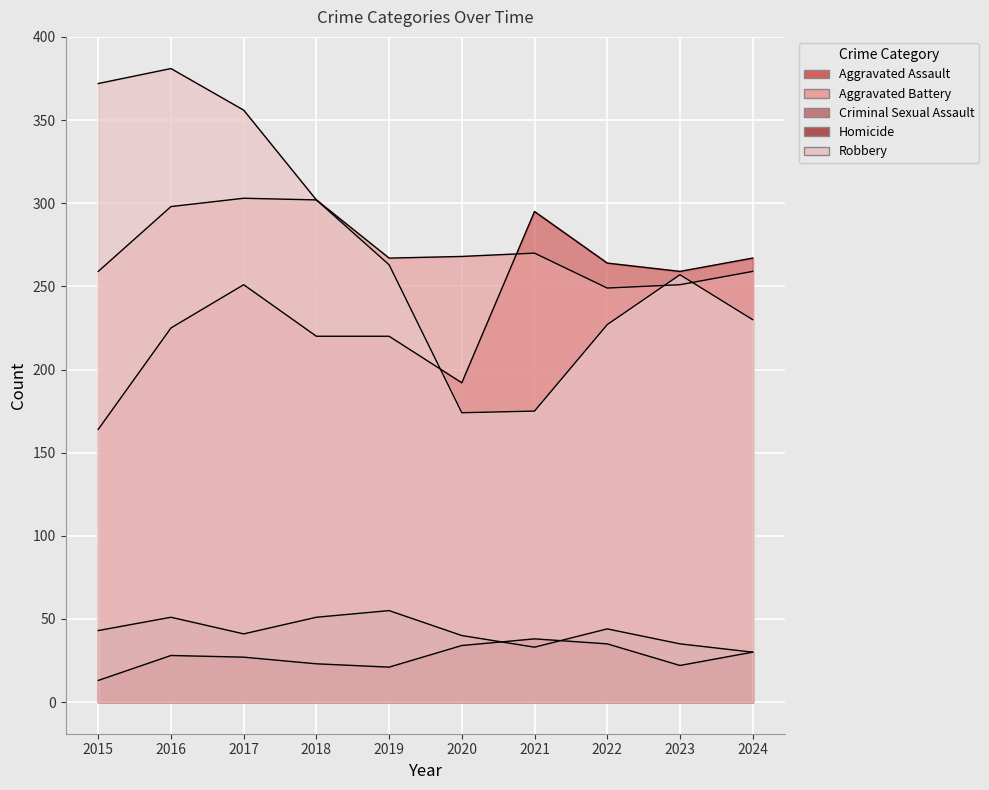

True or false: Aggravated Battery and Homicide intersect in this chart.

False